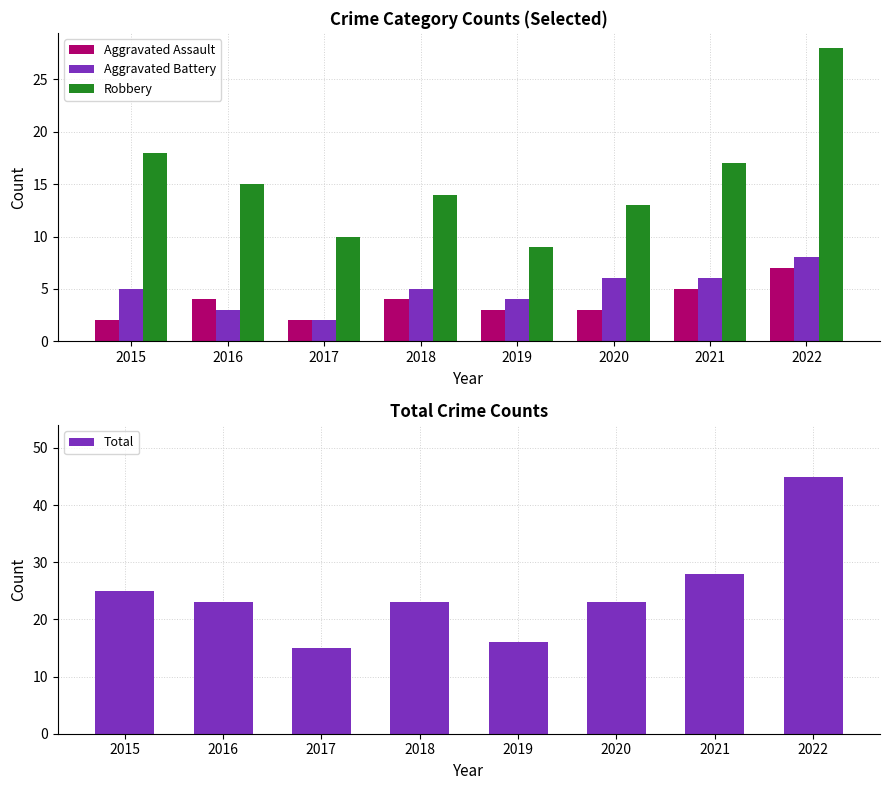

Count the number of data series in this chart.

4